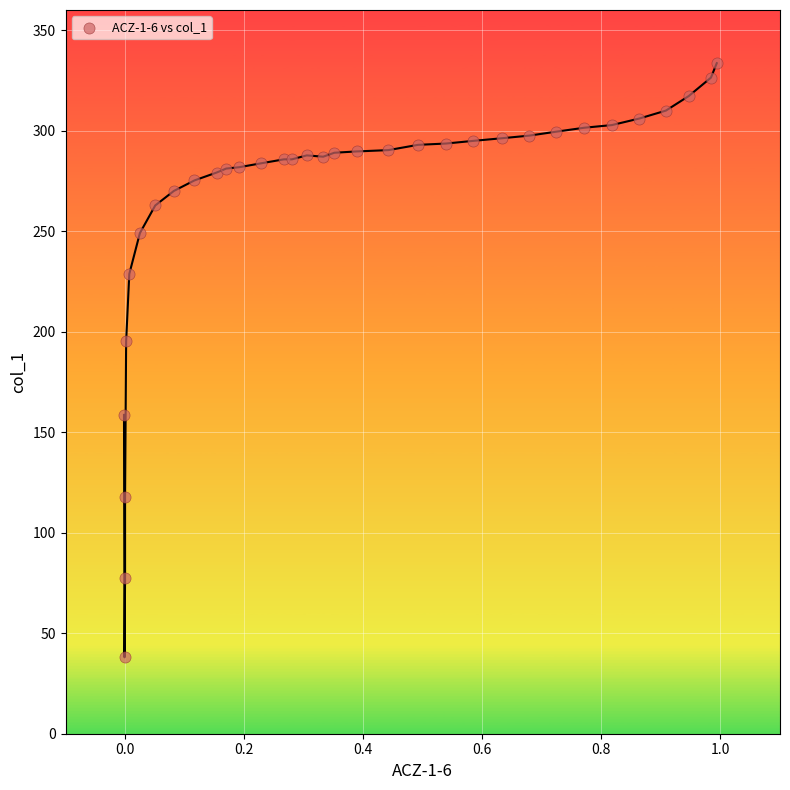

What Y value in the scatter plot is closest to 185?

195.3